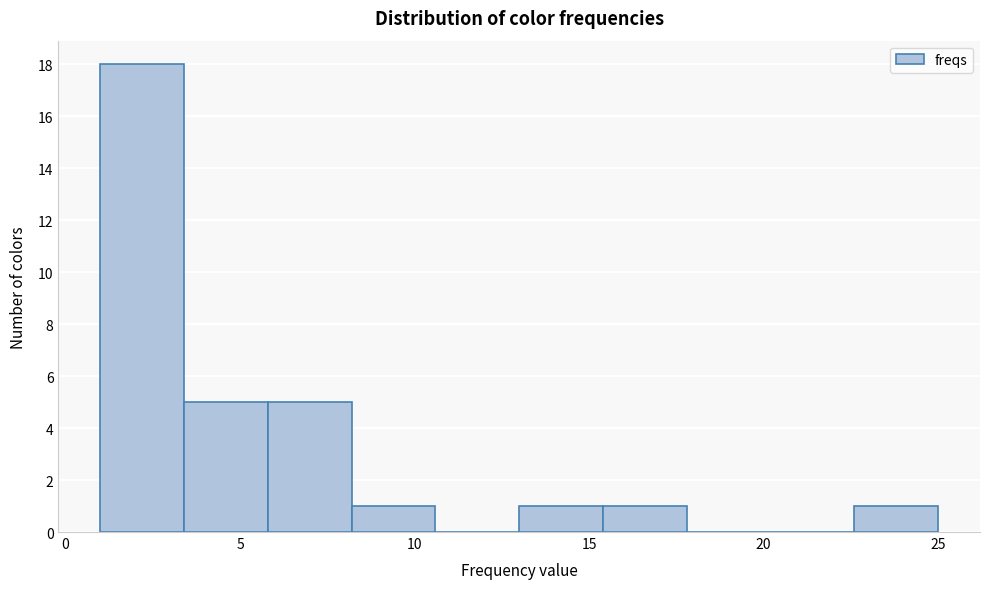

Reading left to right, transcribe this chart: for each bar, give the range it covers on the x-axis and its height. Neither the bar edges nor the heights are printed on the chart, so give them approximately, as read against the axes.

1.0 to 3.4: 18
3.4 to 5.8: 5
5.8 to 8.2: 5
8.2 to 10.6: 1
10.6 to 13.0: 0
13.0 to 15.4: 1
15.4 to 17.8: 1
17.8 to 20.2: 0
20.2 to 22.6: 0
22.6 to 25.0: 1